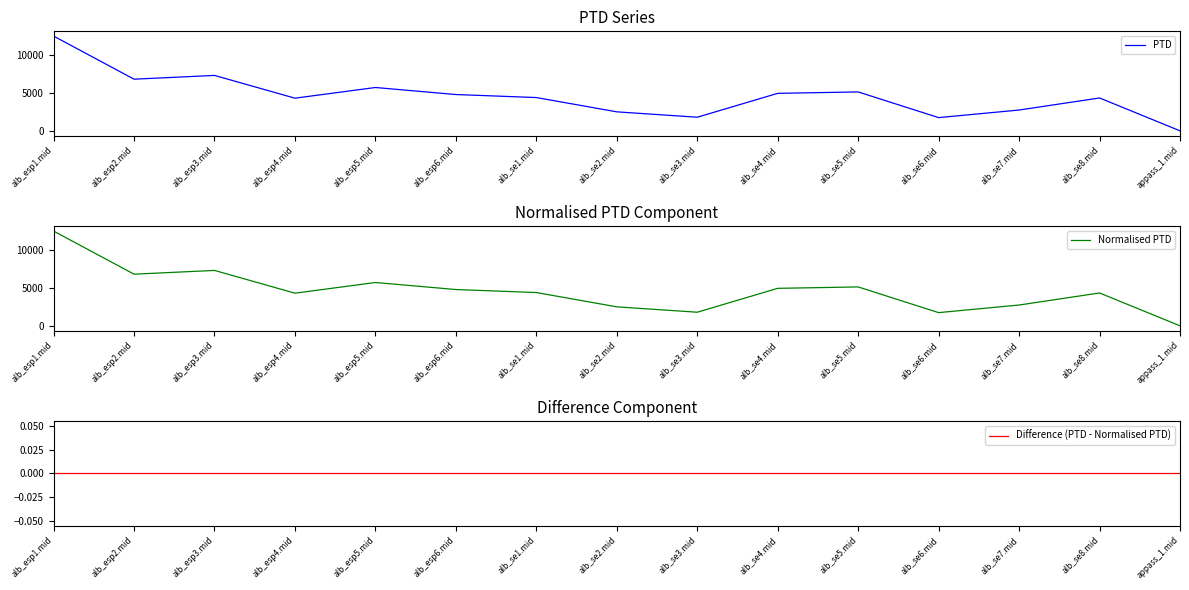

Reading right to left, list all the values displayed in this chart.

PTD: appass_1.mid=0.0	alb_se8.mid=4321.6	alb_se7.mid=2735.7	alb_se6.mid=1736.4	alb_se5.mid=5116.2	alb_se4.mid=4932.4	alb_se3.mid=1788.4	alb_se2.mid=2496.9	alb_se1.mid=4378.0	alb_esp6.mid=4773.9	alb_esp5.mid=5699.6	alb_esp4.mid=4294.4	alb_esp3.mid=7288.7	alb_esp2.mid=6794.3	alb_esp1.mid=12466.7
Normalised PTD: appass_1.mid=0.0	alb_se8.mid=4321.6	alb_se7.mid=2735.7	alb_se6.mid=1736.4	alb_se5.mid=5116.2	alb_se4.mid=4932.4	alb_se3.mid=1788.4	alb_se2.mid=2496.9	alb_se1.mid=4378.0	alb_esp6.mid=4773.9	alb_esp5.mid=5699.6	alb_esp4.mid=4294.4	alb_esp3.mid=7288.7	alb_esp2.mid=6794.3	alb_esp1.mid=12466.7
Difference (PTD - Normalised PTD): appass_1.mid=0.0	alb_se8.mid=0.0	alb_se7.mid=0.0	alb_se6.mid=0.0	alb_se5.mid=0.0	alb_se4.mid=0.0	alb_se3.mid=0.0	alb_se2.mid=0.0	alb_se1.mid=0.0	alb_esp6.mid=0.0	alb_esp5.mid=0.0	alb_esp4.mid=0.0	alb_esp3.mid=0.0	alb_esp2.mid=0.0	alb_esp1.mid=0.0